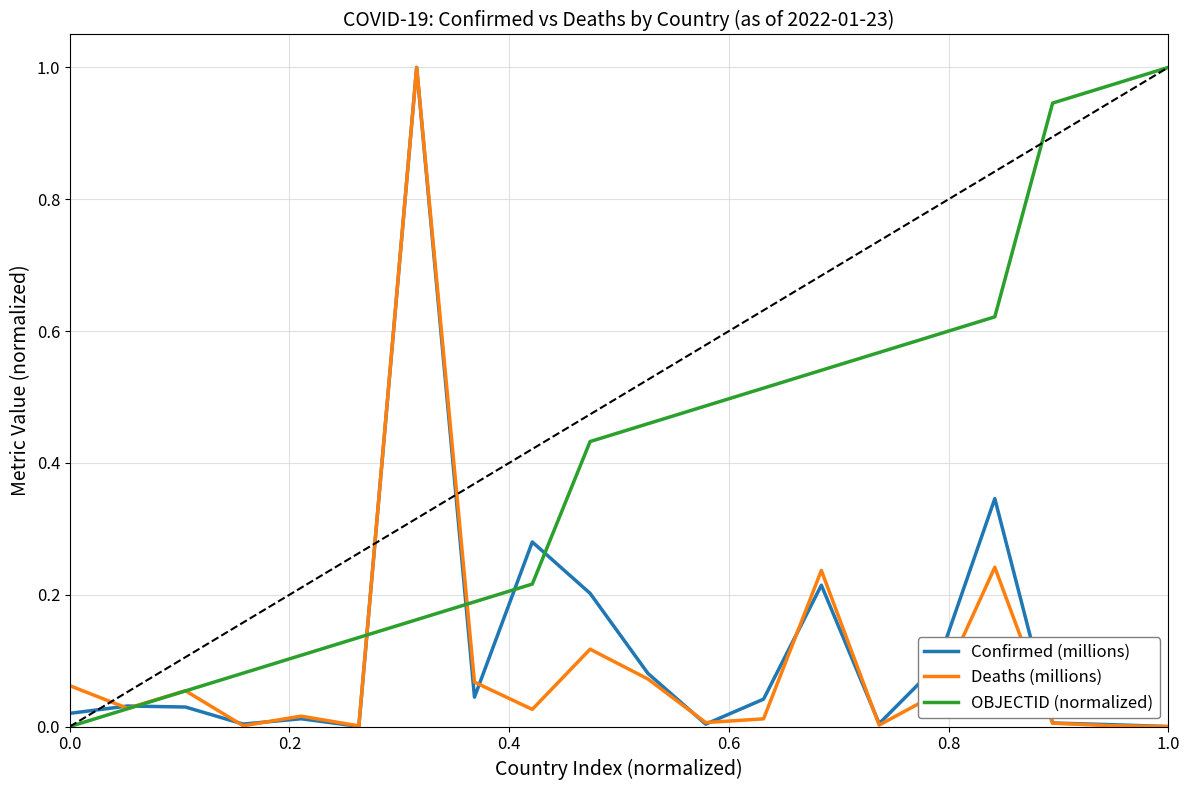

True or false: OBJECTID (normalized) and Deaths (millions) cross at least once.

True